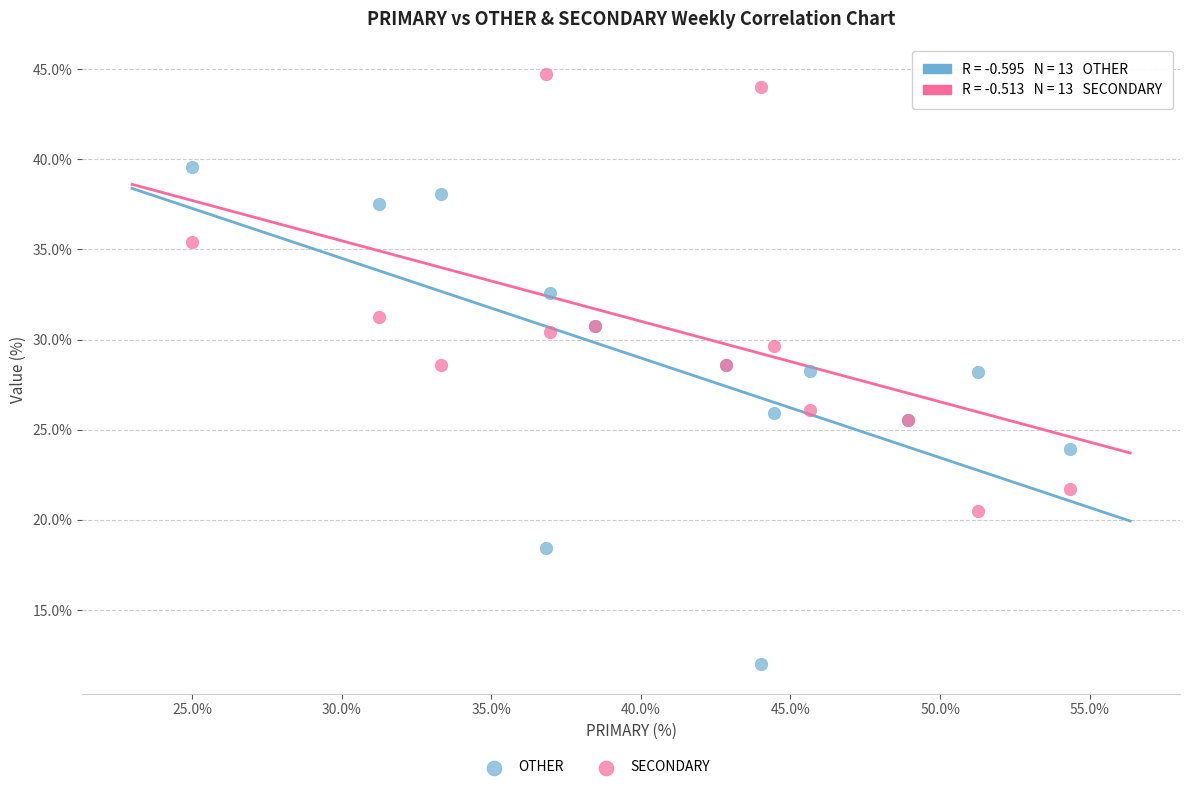

Which series has the widest spread of Y values?

OTHER